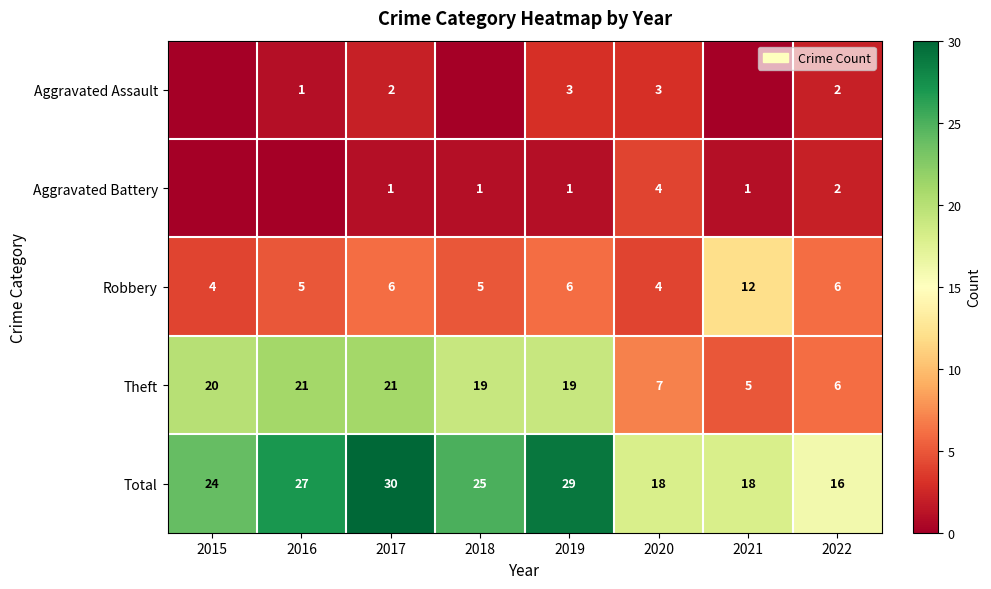

The Theft series shows 20 at 2015. True or false?

True